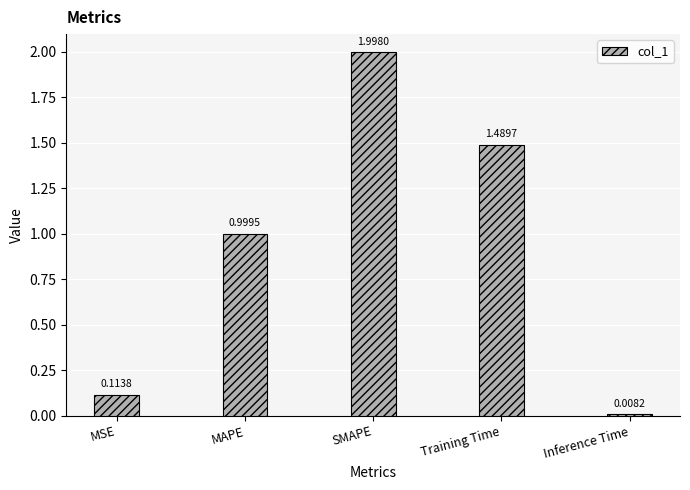

The chart shows a value of 0.5 at MAPE. True or false?

False